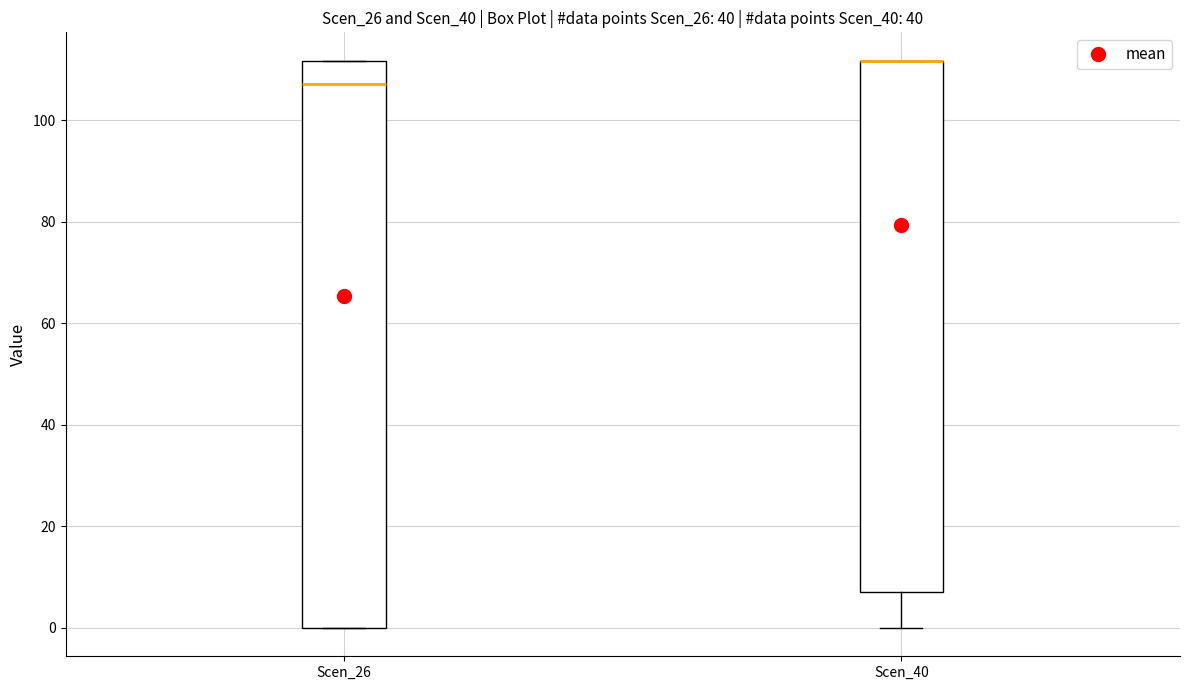

Where is the lower edge of the box for Scen_26 on the y-axis? The values are not printed on the chart, so give them approximately, as read against the axis.

0